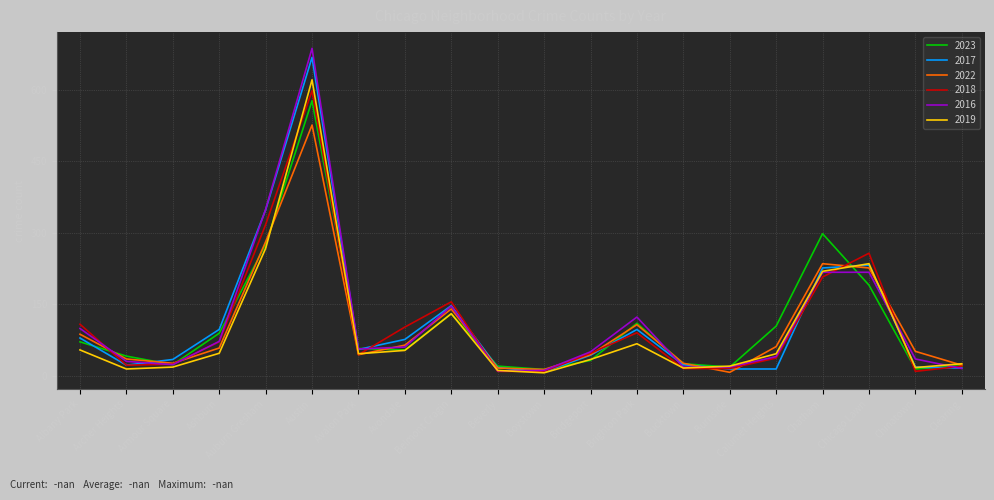

The 2022 series shows 78 at Chicago Lawn. True or false?

False